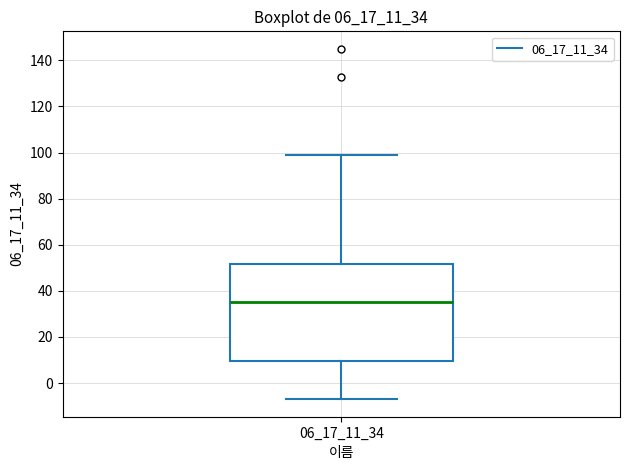

Read this box plot against the y-axis: the position of the median line, the range covered by the box, and the ends of both whiskers. The values are not printed on the chart, so give them approximately, as read against the axis.

median 36, box 10 to 52, whiskers -6 to 100